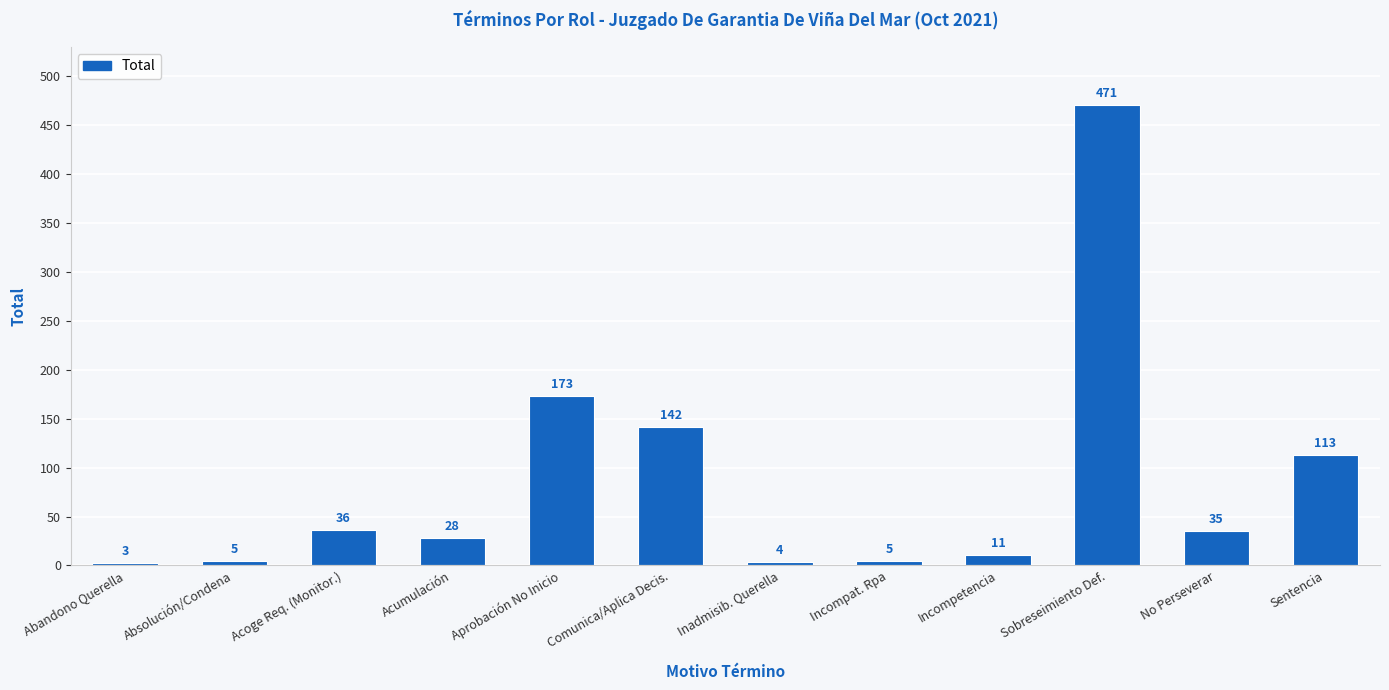

What is the ratio of the value at No Perseverar to the value at Comunica/Aplica Decis.?

0.2